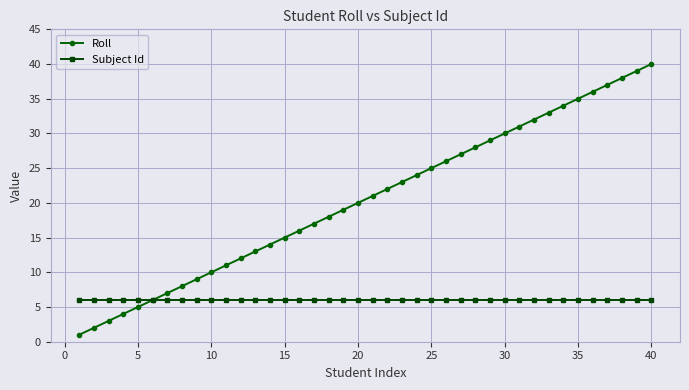

Which series has the largest range (max minus min)?

Roll